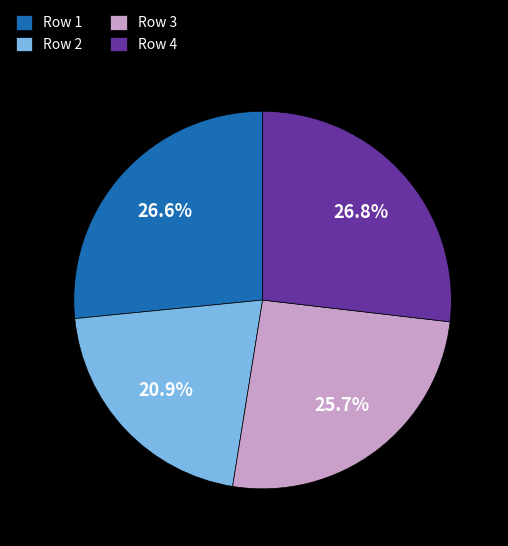

How many segments does this pie chart have?

4